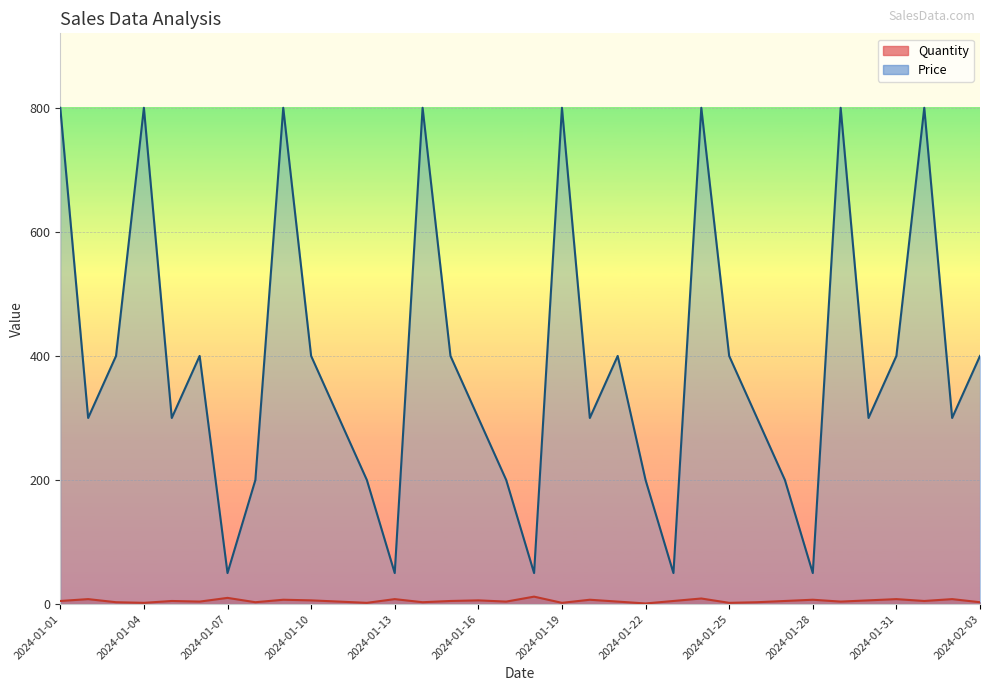

List the labels in order of Price value, smallest first.

2024-01-07, 2024-01-13, 2024-01-18, 2024-01-23, 2024-01-28, 2024-01-08, 2024-01-12, 2024-01-17, 2024-01-22, 2024-01-27, 2024-01-02, 2024-01-05, 2024-01-11, 2024-01-16, 2024-01-20, 2024-01-26, 2024-01-30, 2024-02-02, 2024-01-03, 2024-01-06, 2024-01-10, 2024-01-15, 2024-01-21, 2024-01-25, 2024-01-31, 2024-02-03, 2024-01-01, 2024-01-04, 2024-01-09, 2024-01-14, 2024-01-19, 2024-01-24, 2024-01-29, 2024-02-01